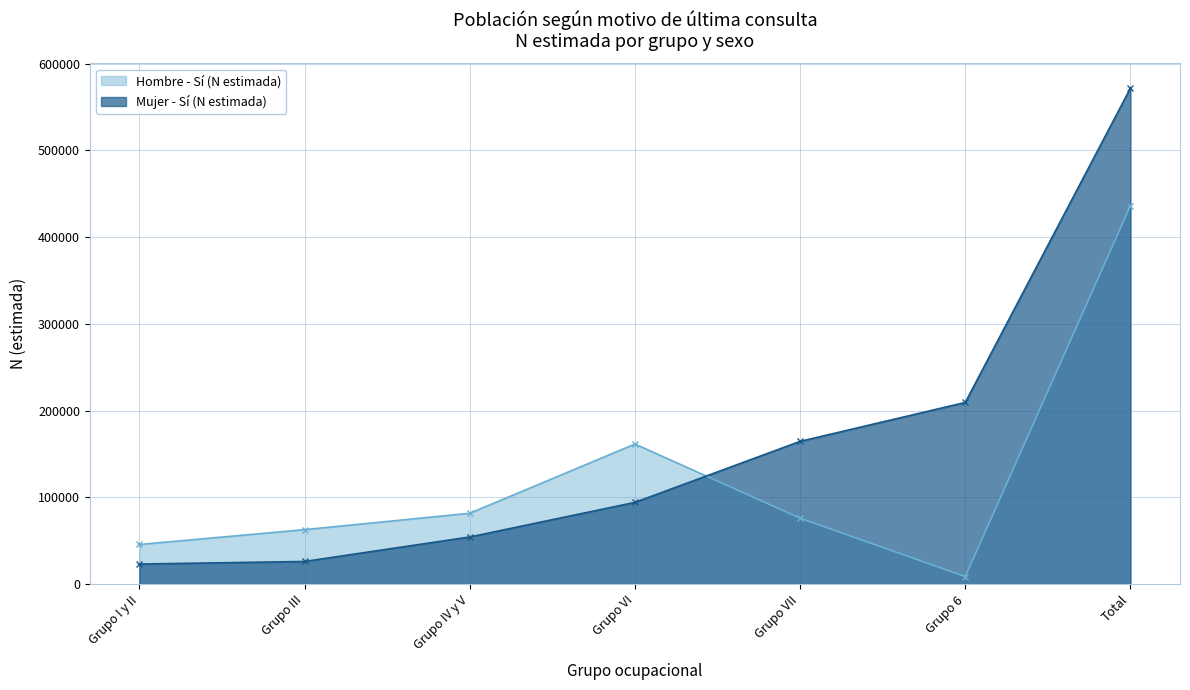

What is the value of the Hombre - Sí (N estimada) point at the 1st from the left?

45650